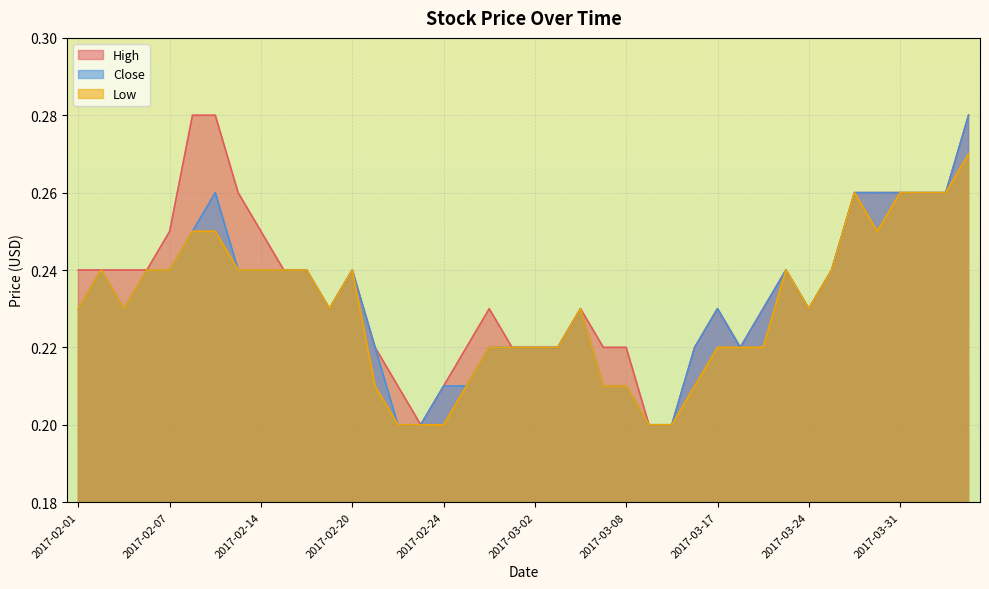

At which category is the sum across all series the highest?

2017-04-05